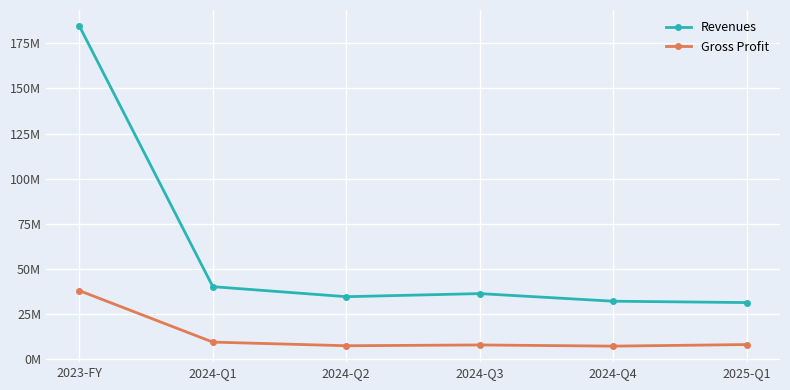

Is this an area chart (filled region under the line)?

No